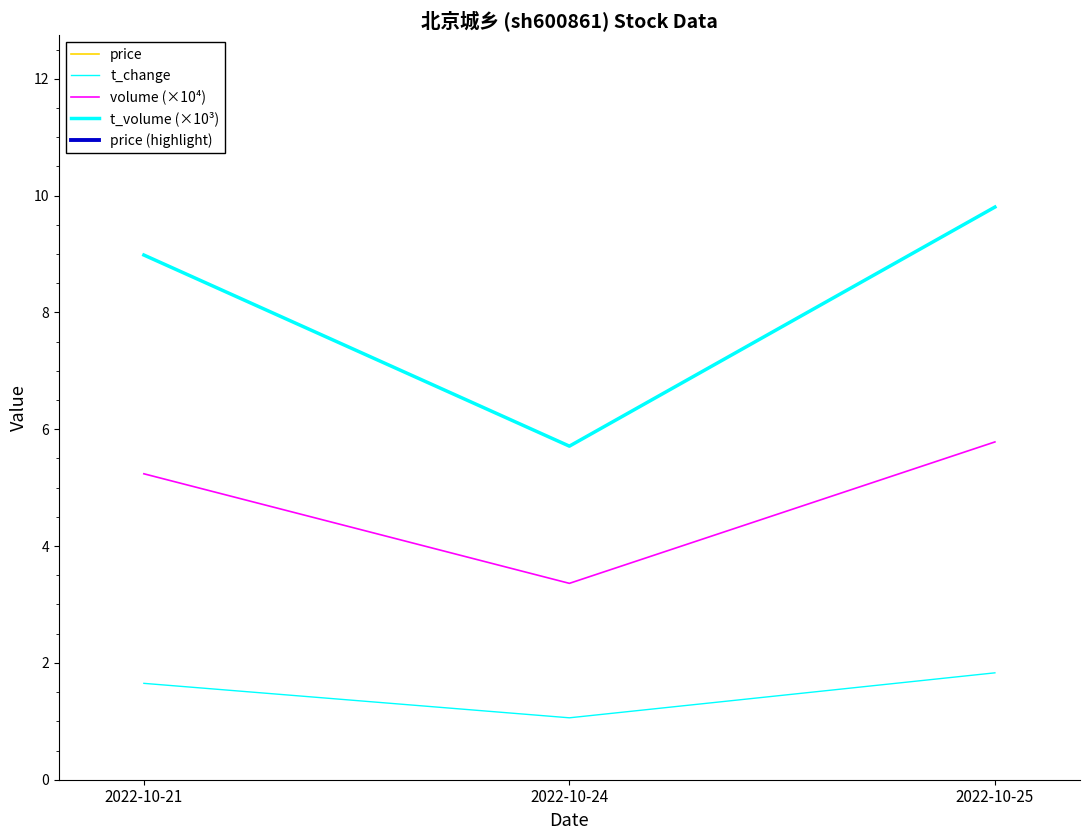

The value of t_change at 2022-10-21 is 2.8. True or false?

False